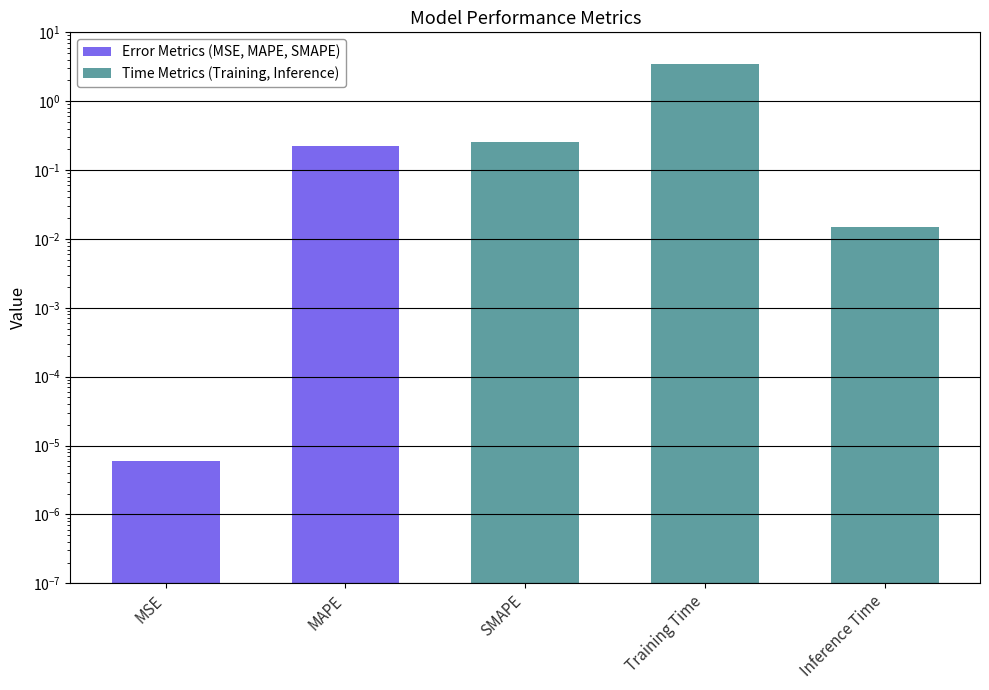

What is the difference between the maximum and minimum values?

3.5